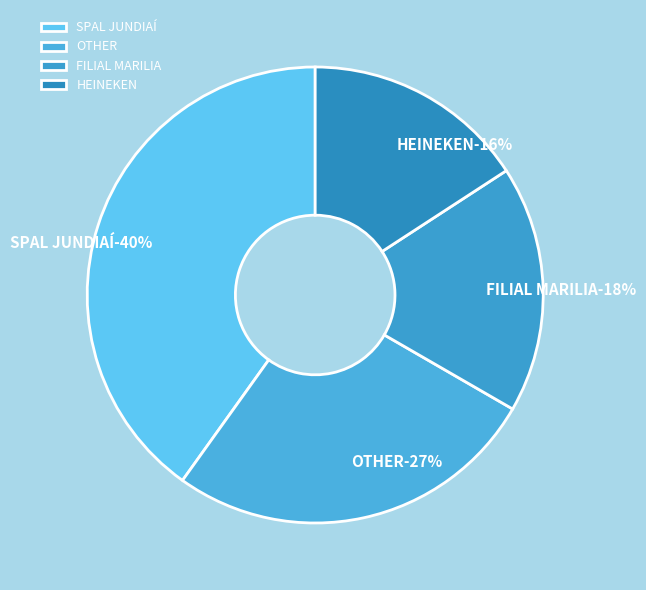

Is the sum of FILIAL MARILIA and HEINEKEN greater than half?

No